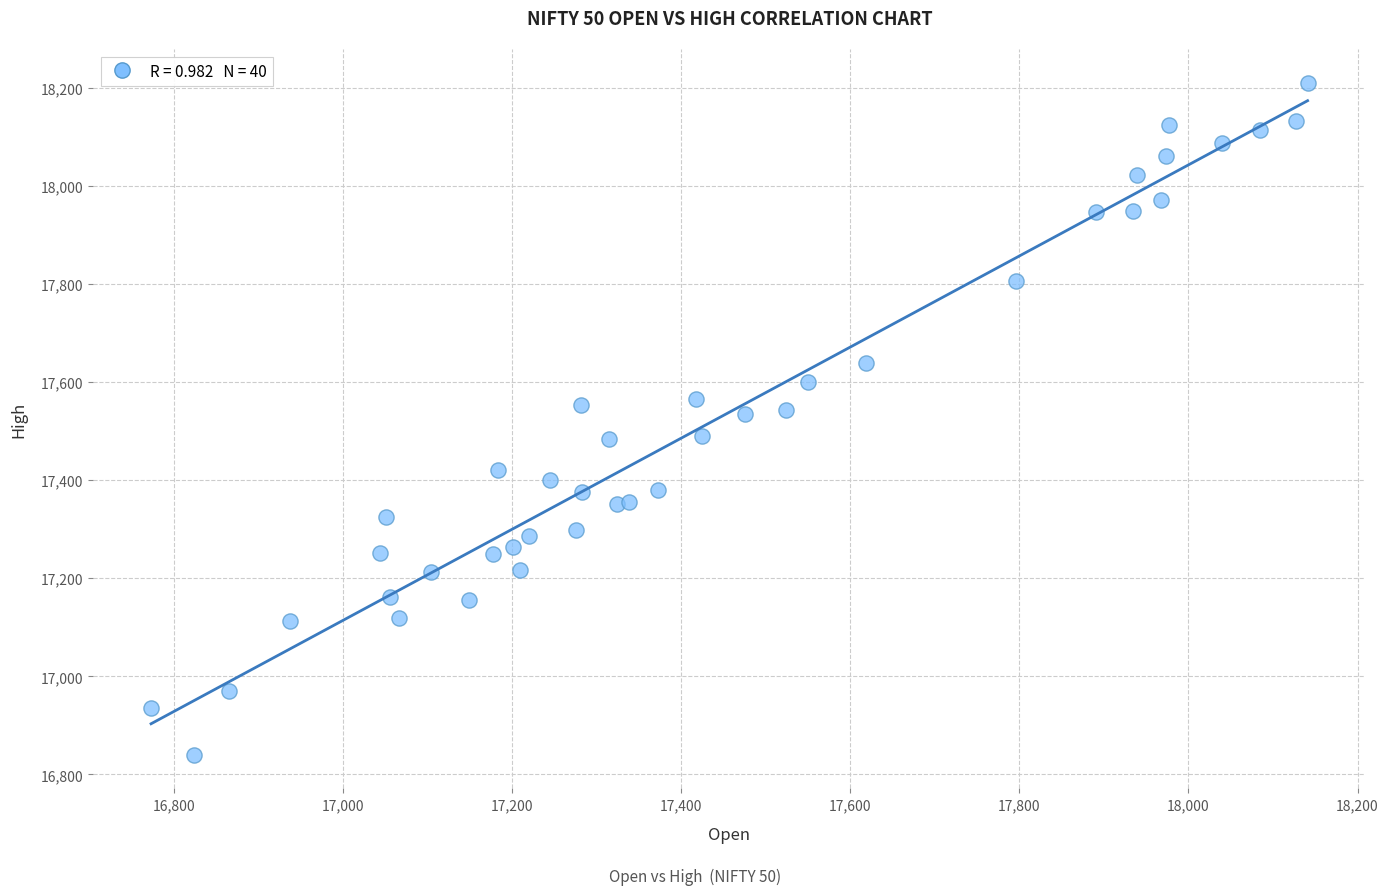

What is the range of X values (max minus min)?

1367.8